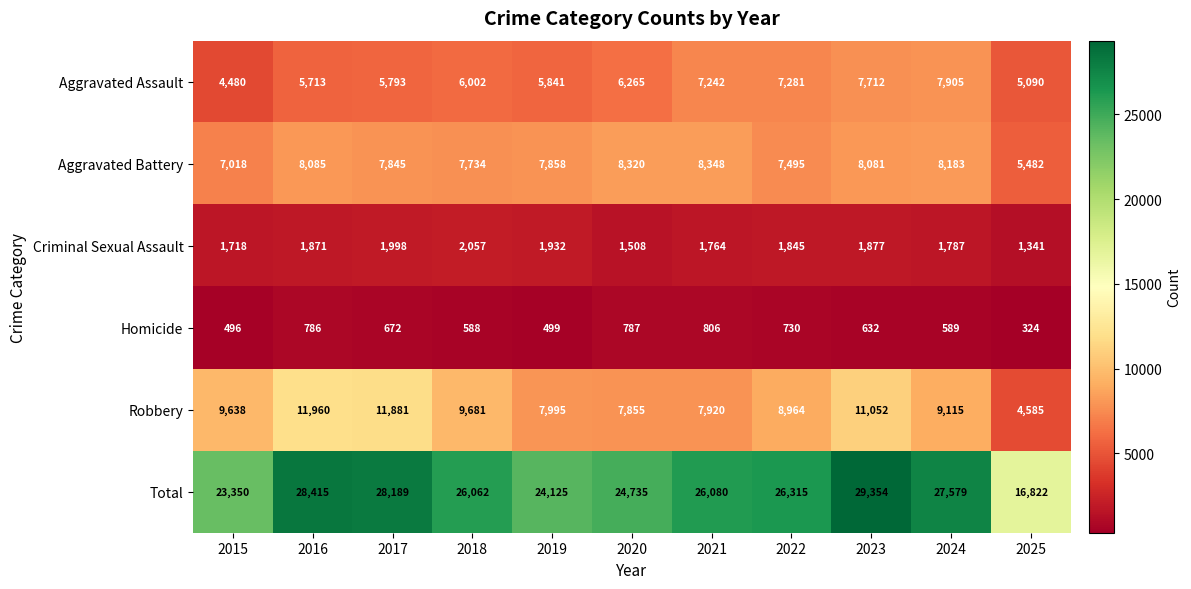

How many series are shown in this chart?

6